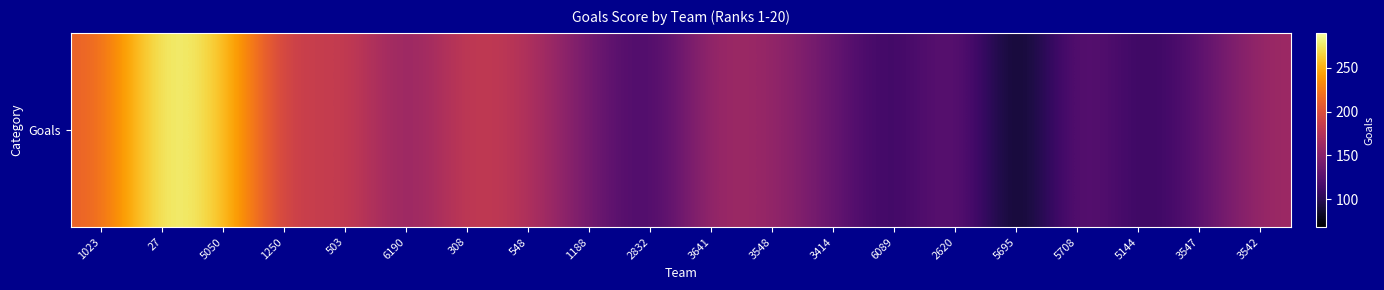

What is the change in value from 5050 to 5144?

-163